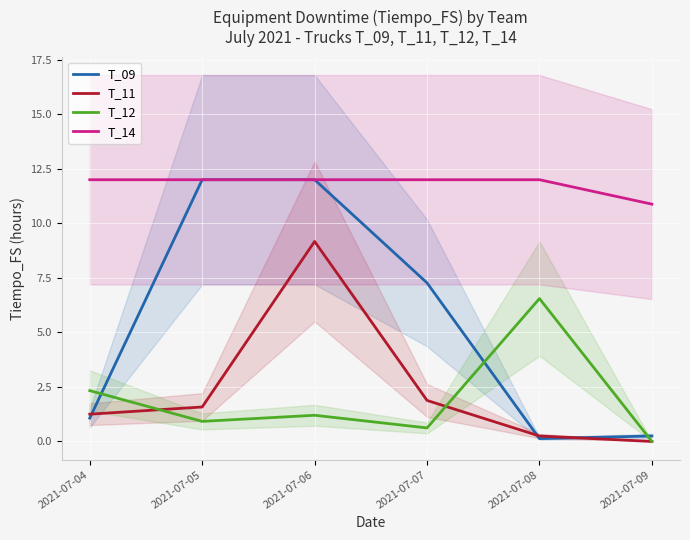

Which series ends up on top after the final intersection of T_11 and T_12?

T_12